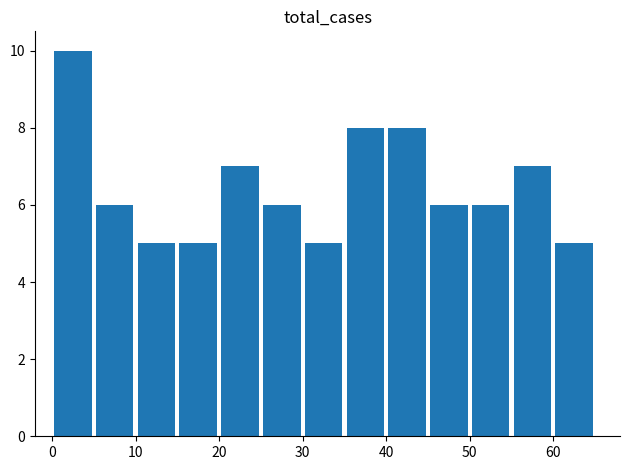

What is the smallest value displayed?

5